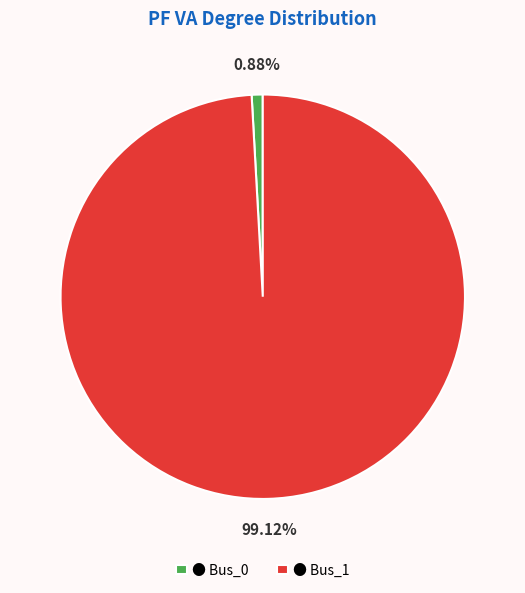

Rank the categories by value from highest to lowest.

● Bus_1, ● Bus_0